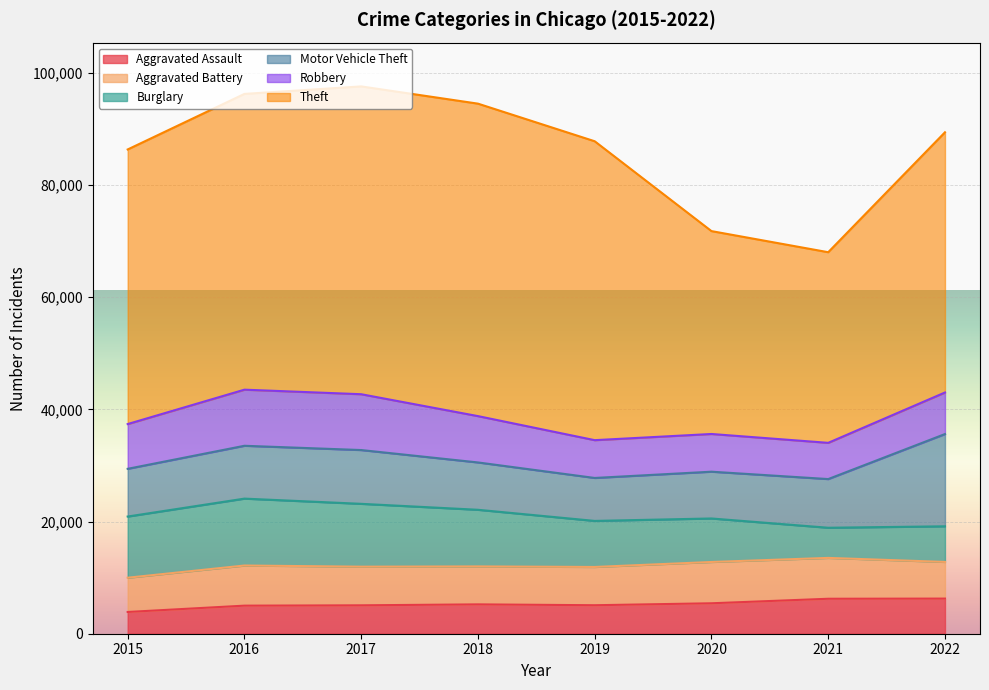

What is the approximate value of Aggravated Assault at 2016, to the nearest 50?

5000